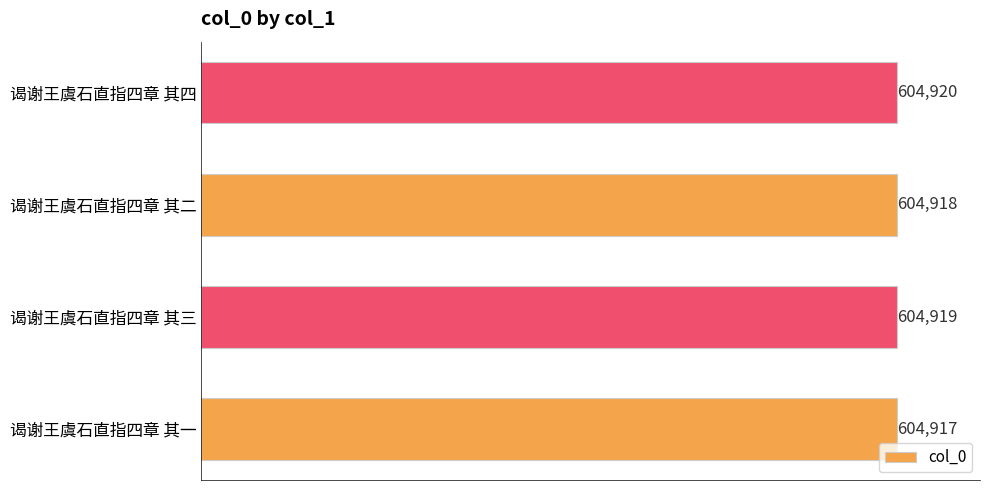

Approximately how many times larger is the value at 谒谢王虞石直指四章 其二 compared to 谒谢王虞石直指四章 其四?

1.0